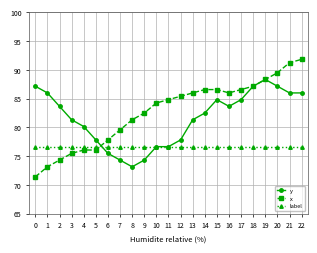

How many lines are shown in the chart?

3